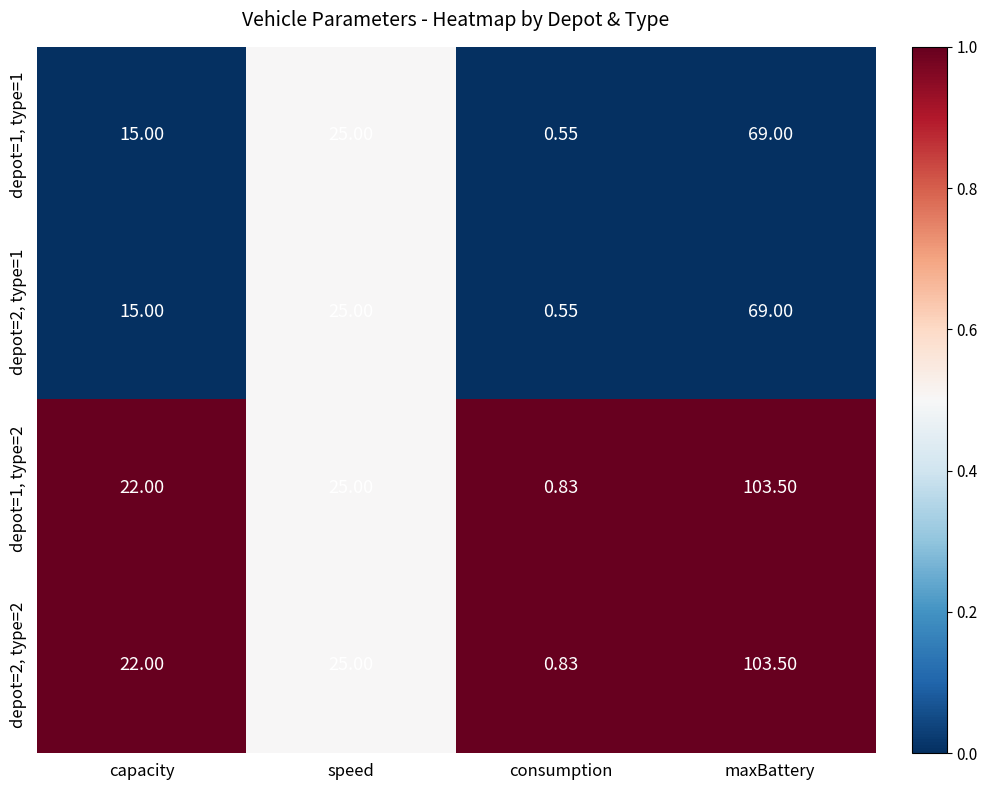

Which category has the highest value in the depot=1, type=1 series?

maxBattery